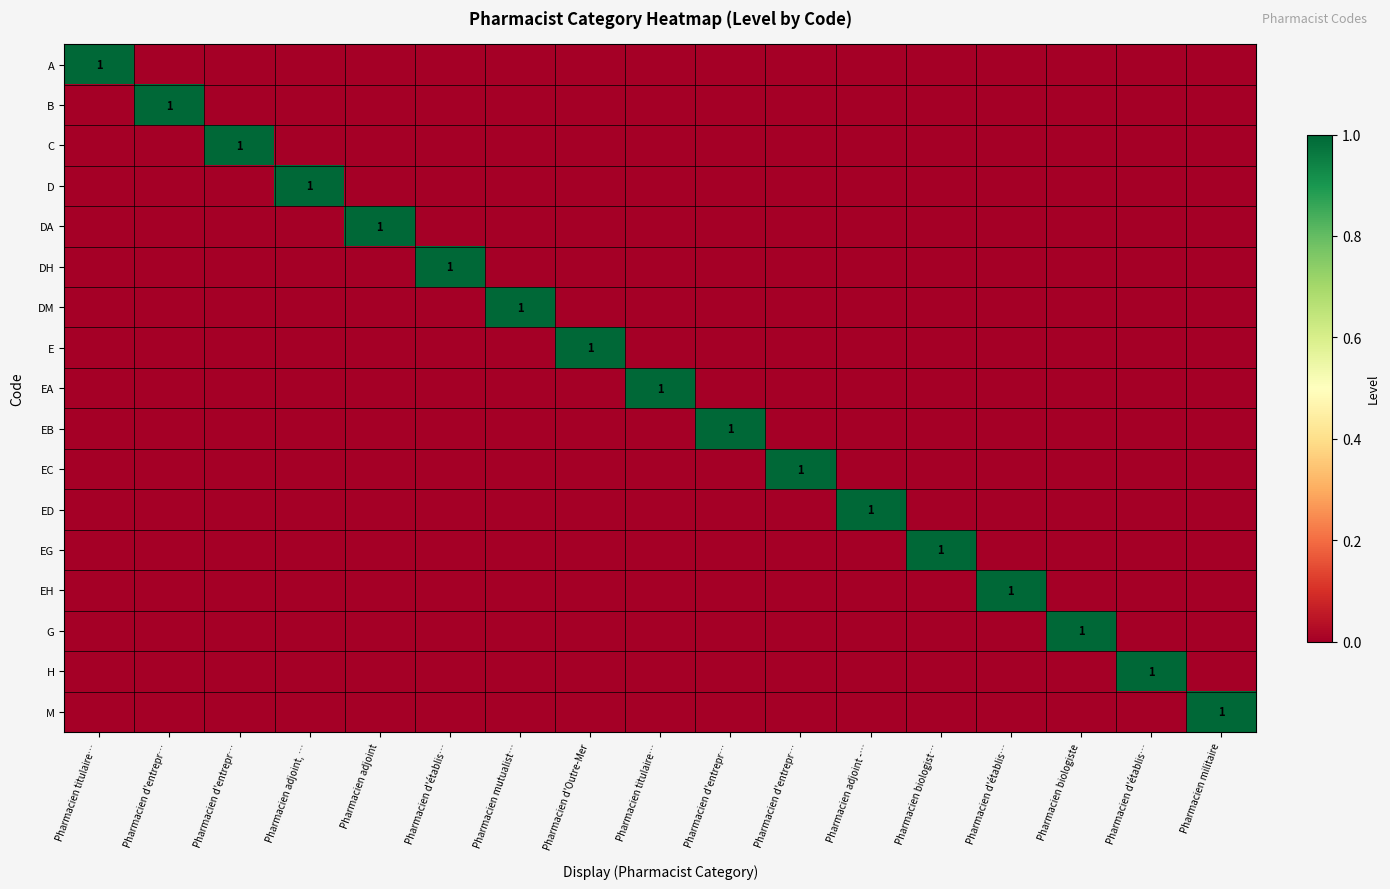

The value of DH at Pharmacien d'établis… is 0. True or false?

True